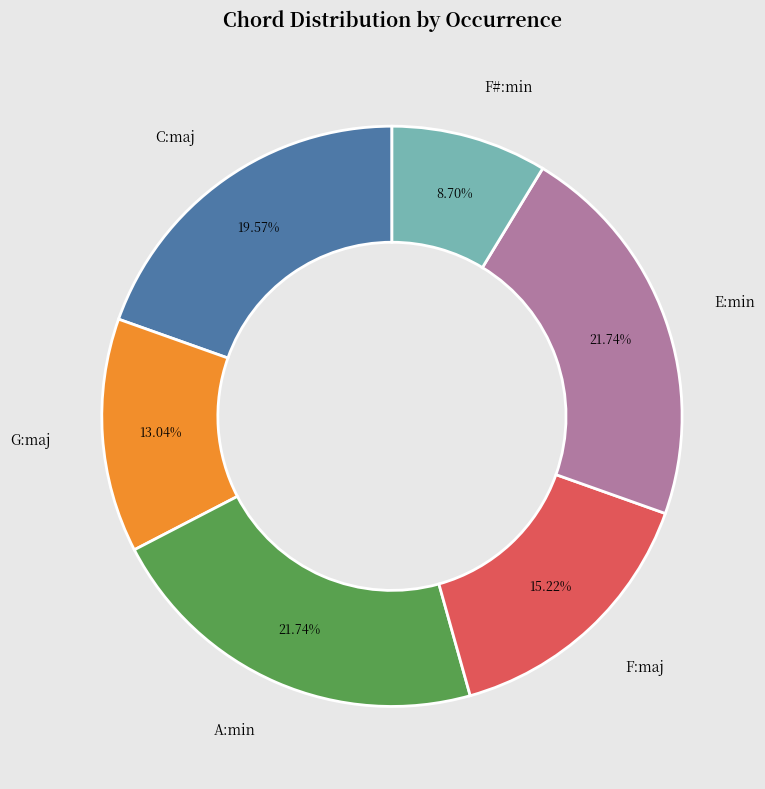

How many slices are in this pie chart?

6